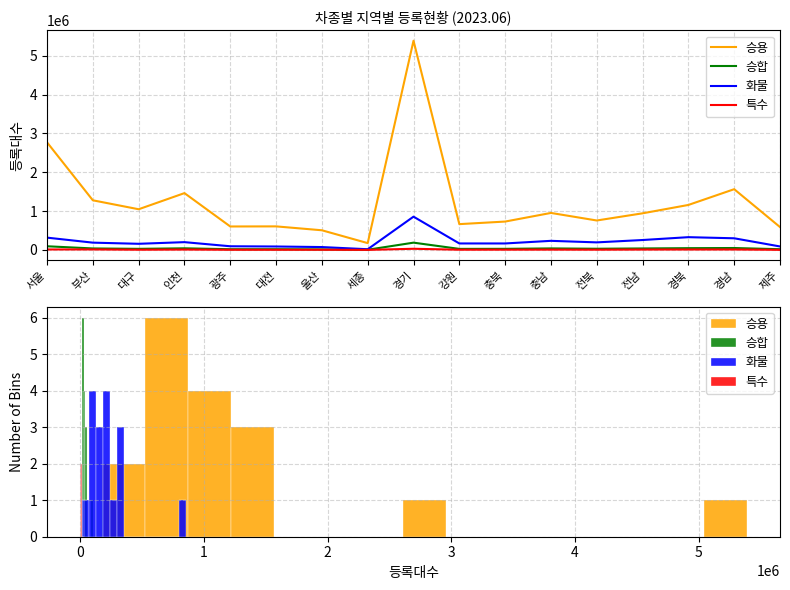

At how many categories does at least one series exceed 3211016?

1